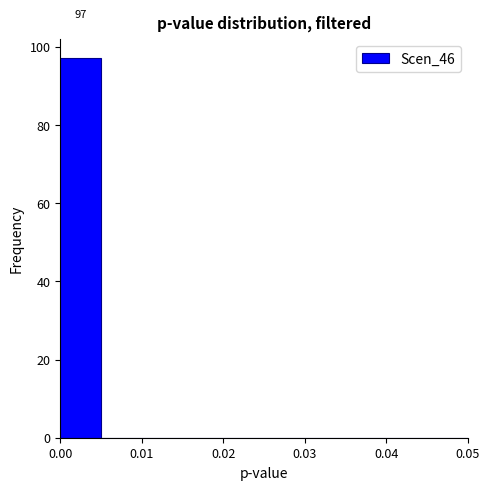

Which range on the x-axis has the tallest bar?

0.000 to 0.005